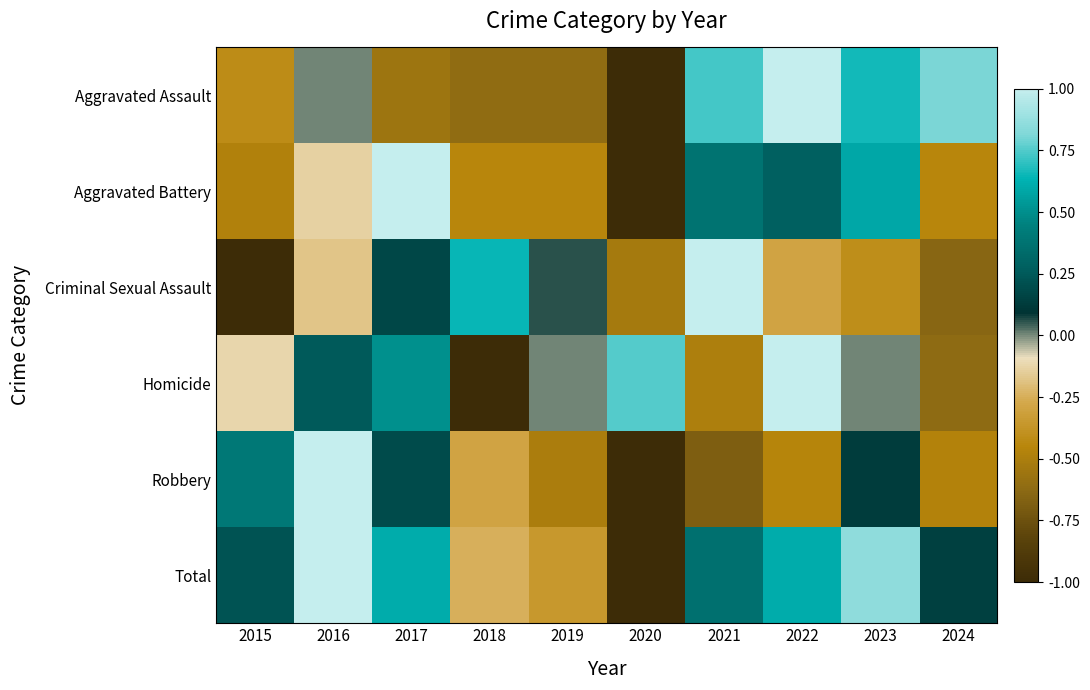

Count the number of data series in this chart.

6